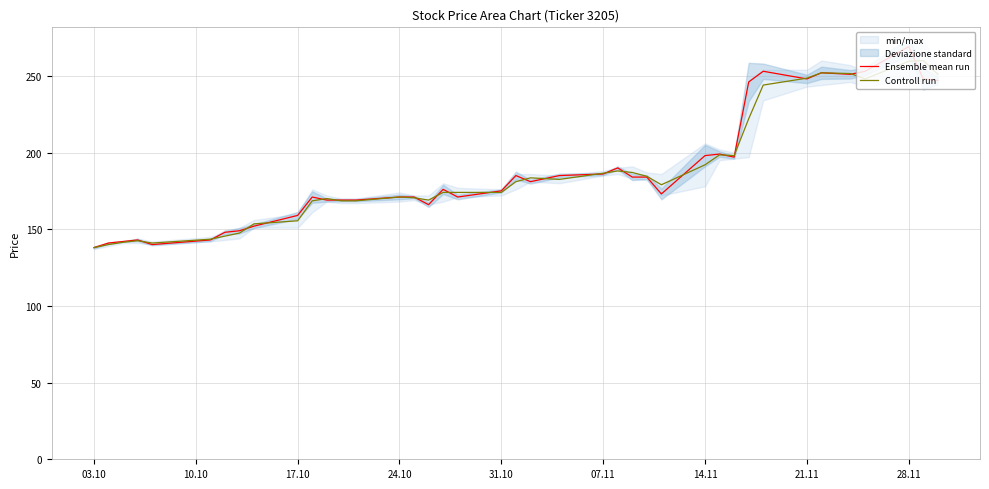

What is the minimum value for Ensemble mean run?

138.0